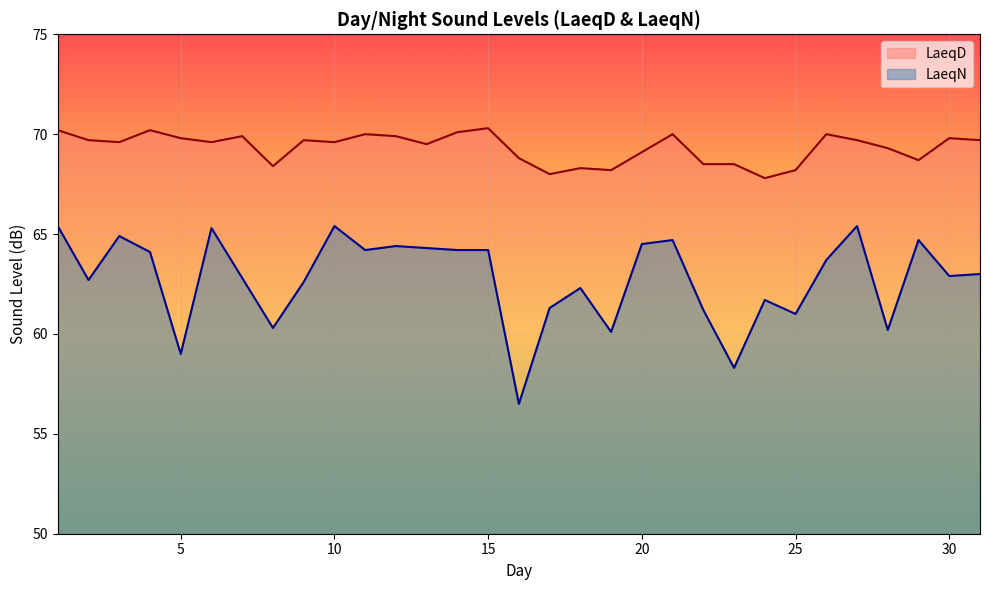

Reading left to right, what are all the values shown in this chart?

LaeqD: 1=70.2	2=69.7	3=69.6	4=70.2	5=69.8	6=69.6	7=69.9	8=68.4	9=69.7	10=69.6	11=70.0	12=69.9	13=69.5	14=70.1	15=70.3	16=68.8	17=68.0	18=68.3	19=68.2	20=69.1	21=70.0	22=68.5	23=68.5	24=67.8	25=68.2	26=70.0	27=69.7	28=69.3	29=68.7	30=69.8	31=69.7
LaeqN: 1=65.4	2=62.7	3=64.9	4=64.1	5=59.0	6=65.3	7=62.8	8=60.3	9=62.6	10=65.4	11=64.2	12=64.4	13=64.3	14=64.2	15=64.2	16=56.5	17=61.3	18=62.3	19=60.1	20=64.5	21=64.7	22=61.2	23=58.3	24=61.7	25=61.0	26=63.7	27=65.4	28=60.2	29=64.7	30=62.9	31=63.0